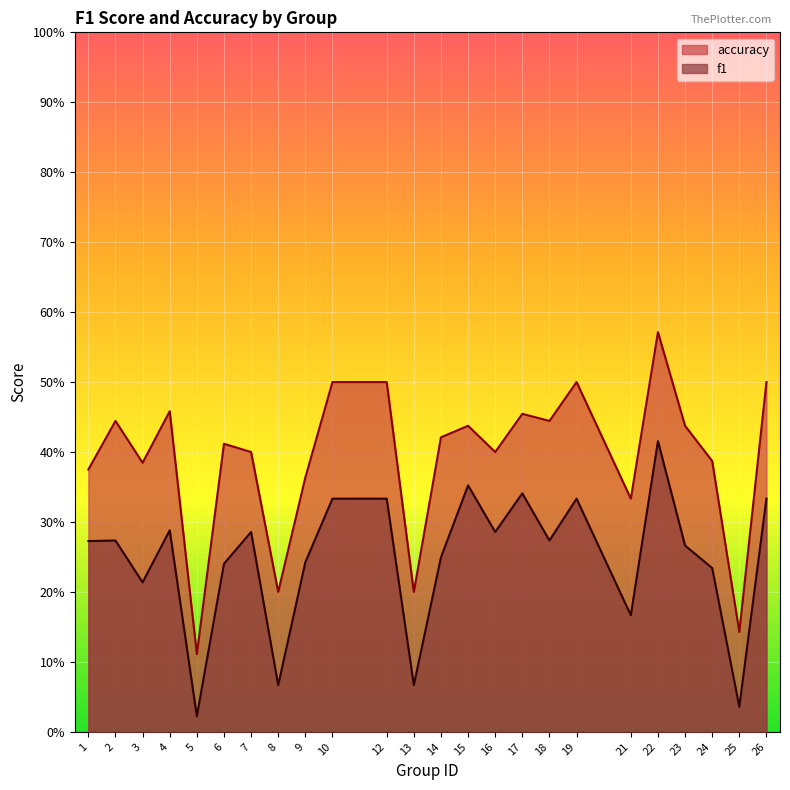

At which label does f1 reach its peak?

22